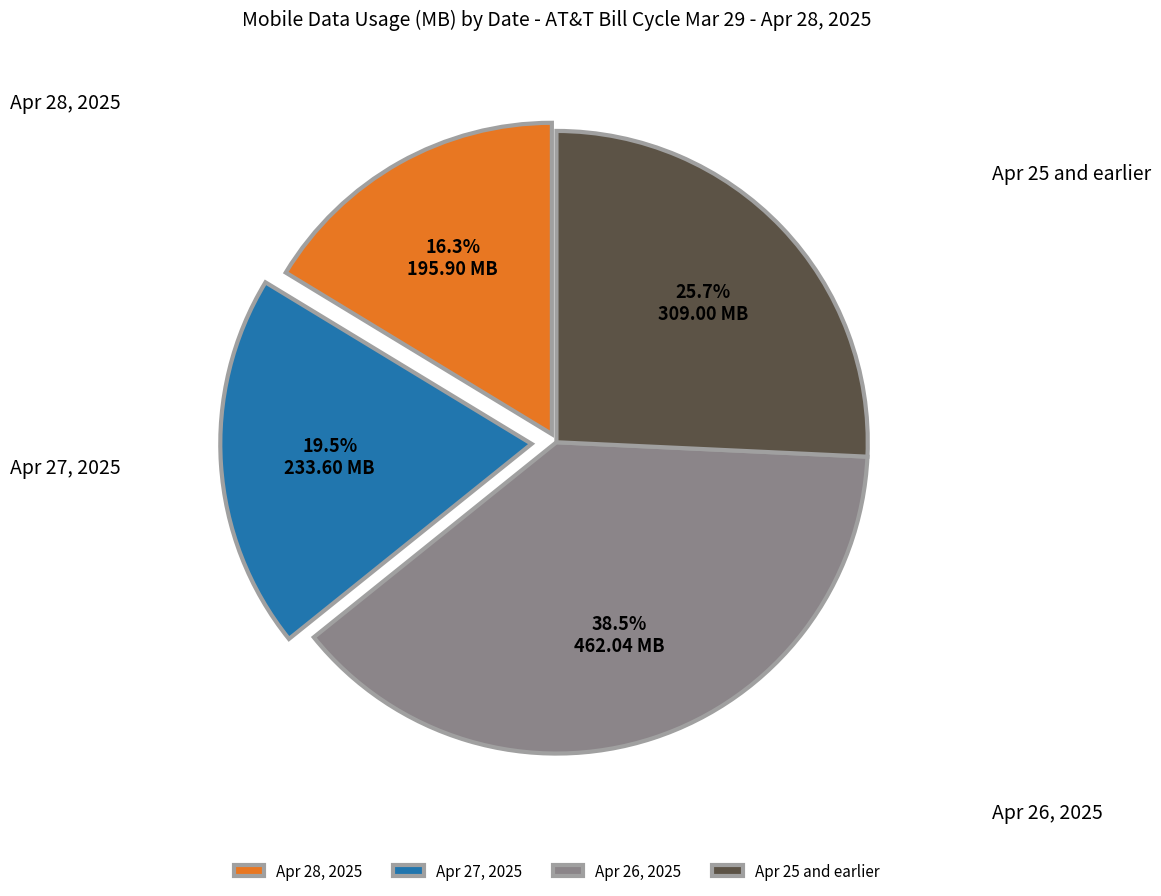

Rank the categories by value from highest to lowest.

Apr 26, 2025, Apr 25 and earlier, Apr 27, 2025, Apr 28, 2025